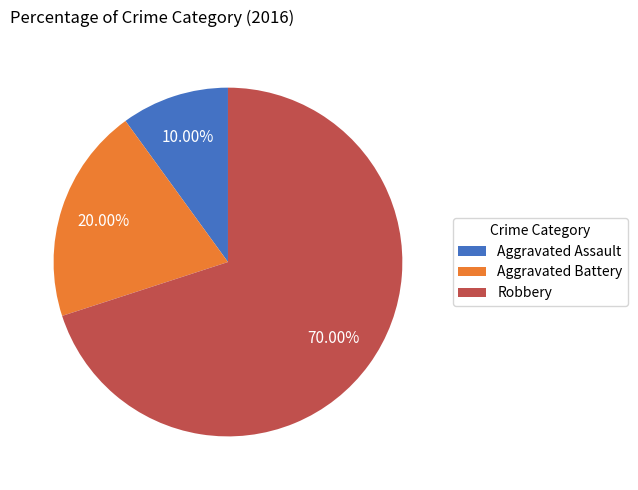

How many segments does this pie chart have?

3